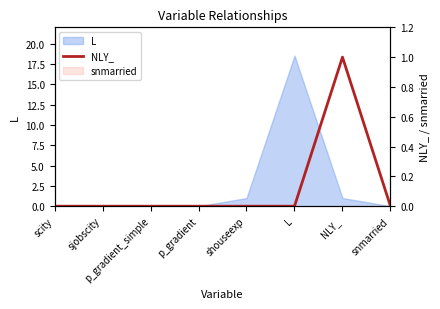

Count the values in the range 0 to 1.

8